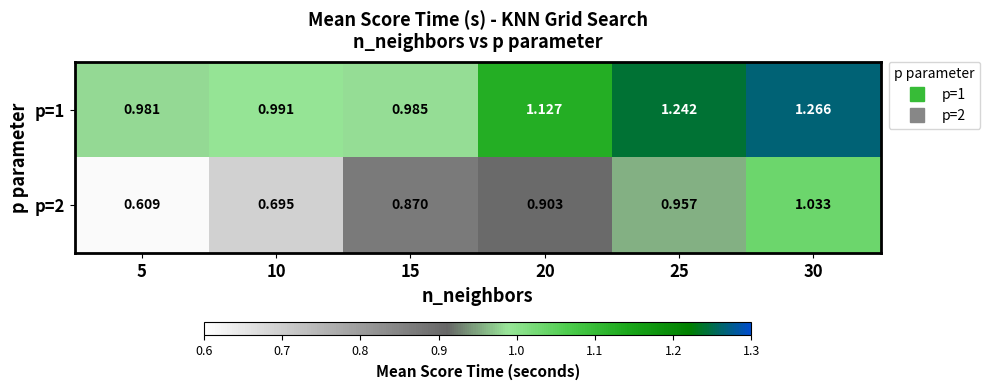

Is the value of p=2 at 5 greater than the value of p=1 at 10?

No